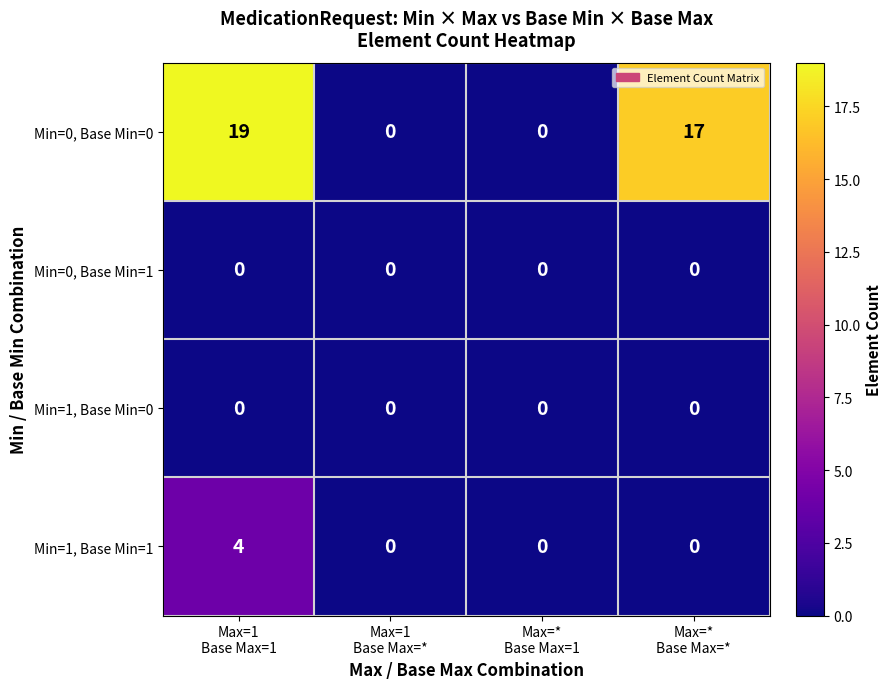

How many Min=0, Base Min=0 values are between 0 and 19?

4